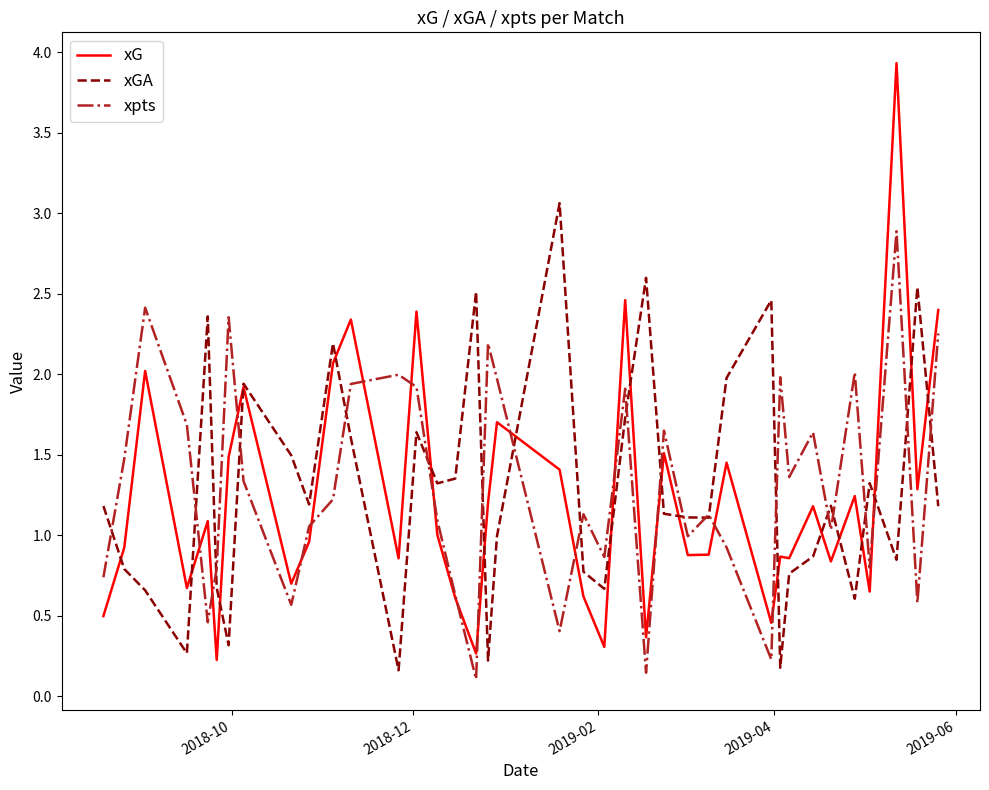

Rank the series by their maximum value, from lowest to highest.

xpts, xGA, xG